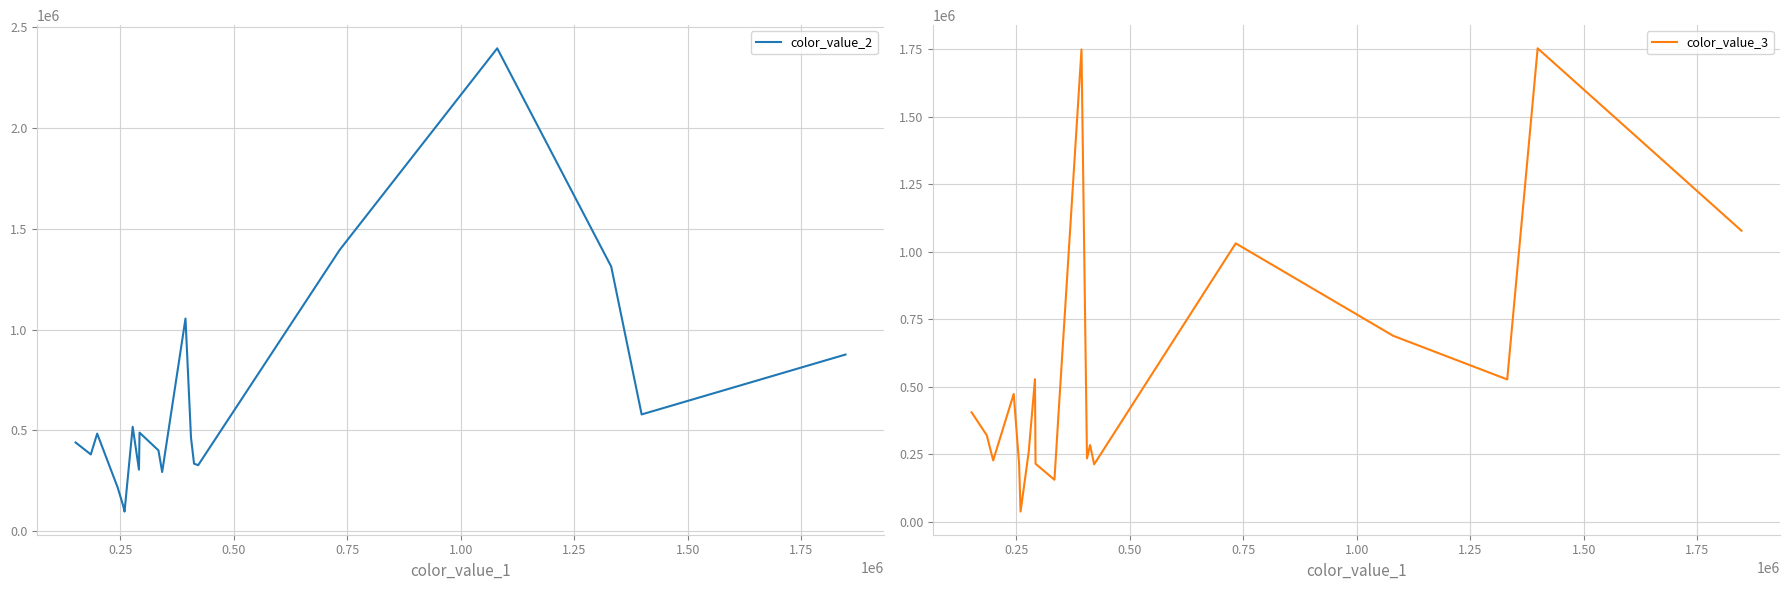

What is the average value of the color_value_2 series?

624725